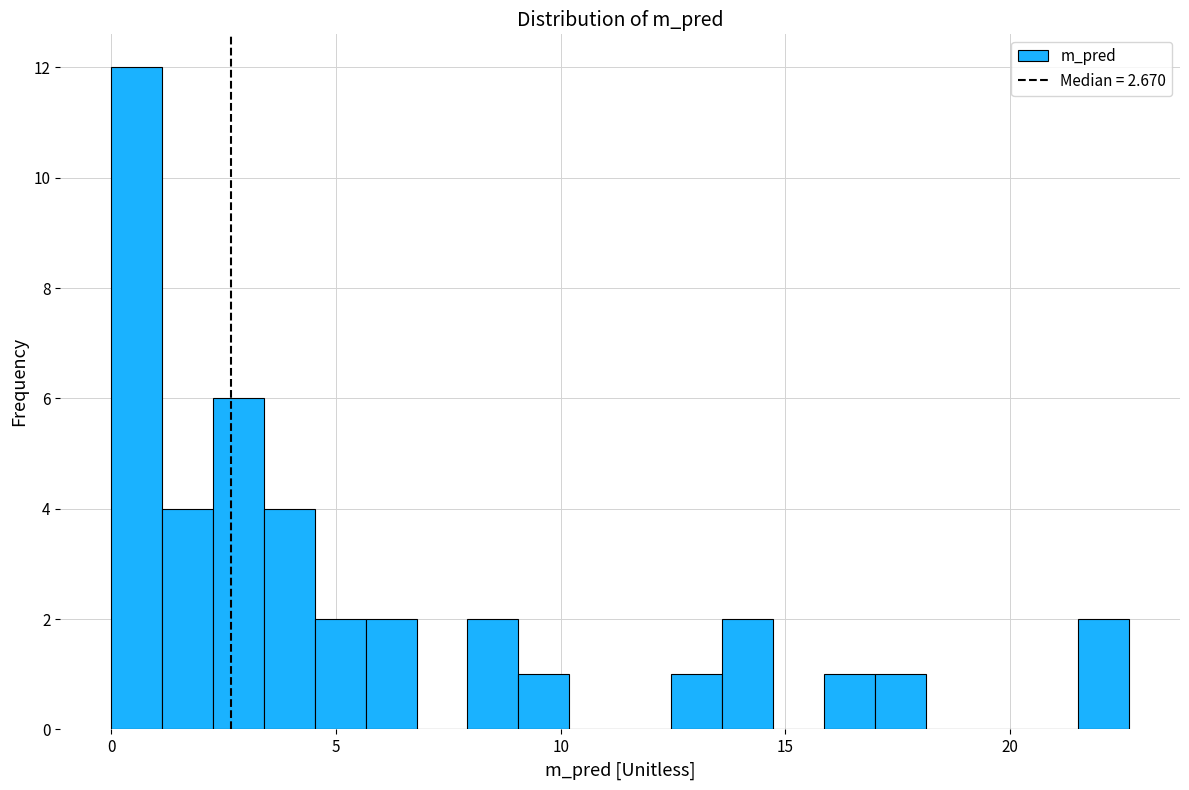

Read against the x-axis, roughly where is the centre of the tallest bar?

0.5